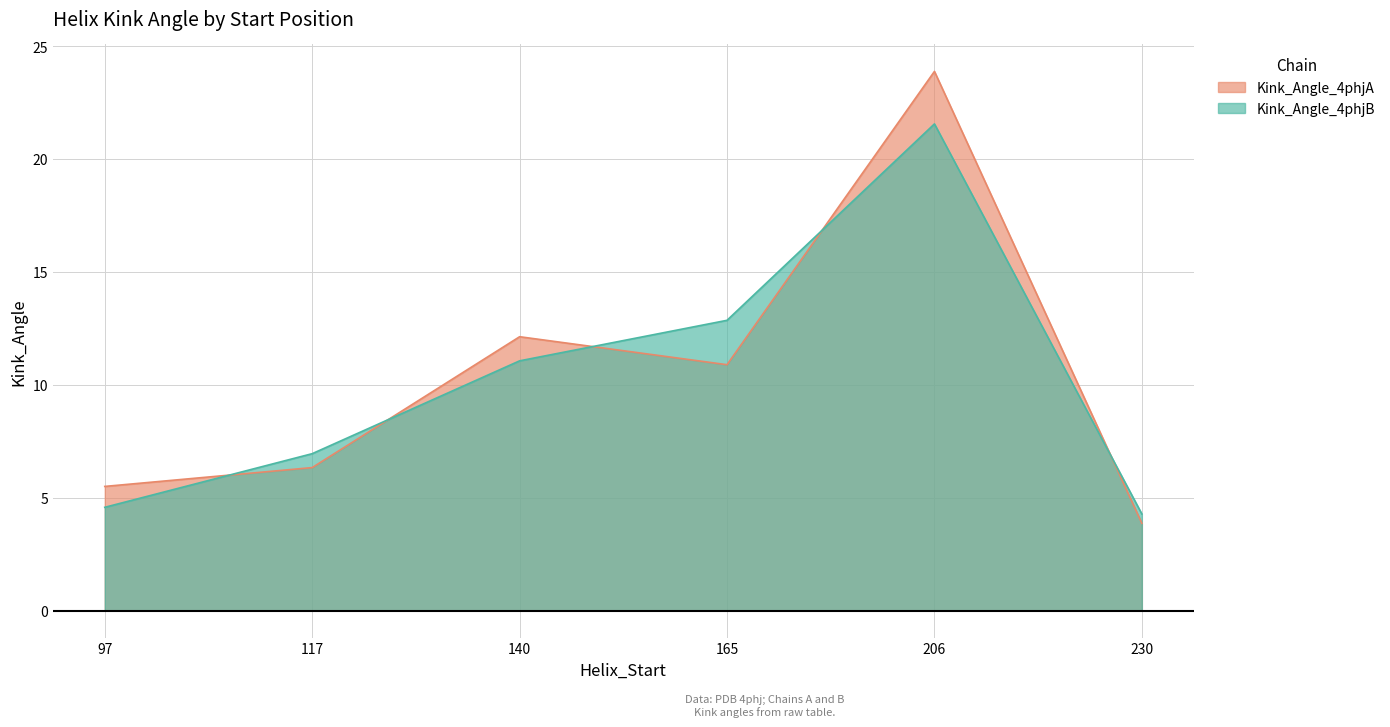

What is the value of the Kink_Angle_4phjB point at the 1st from the left?

4.6